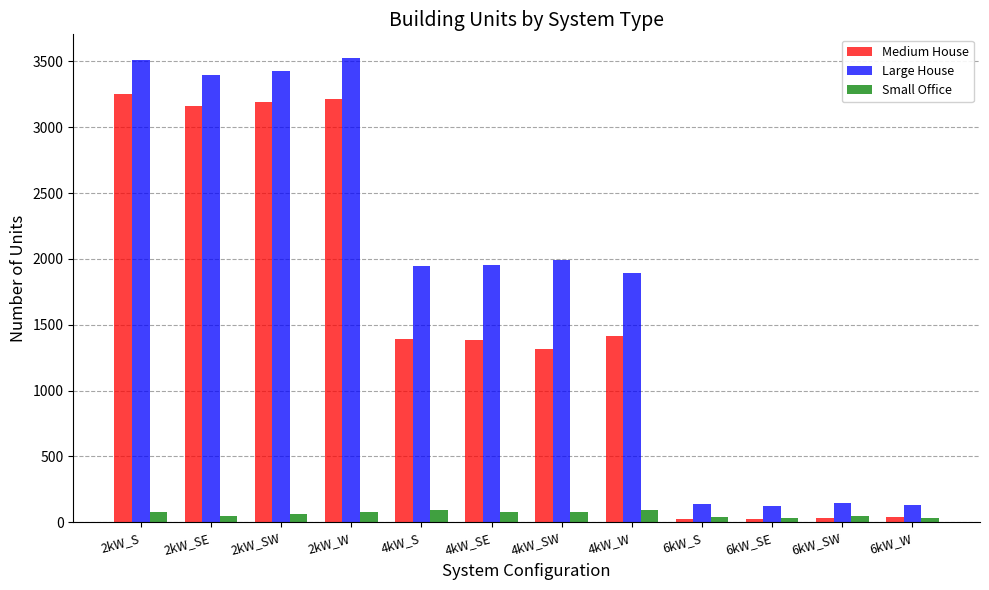

What is the maximum value for Medium House?

3253